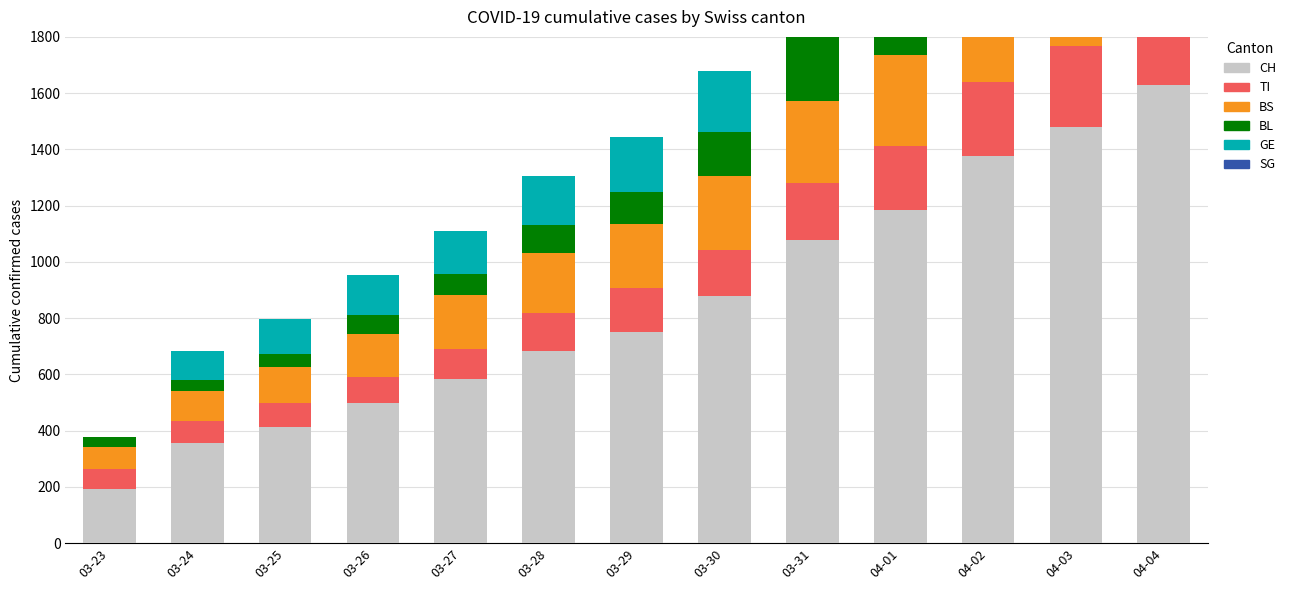

True or false: BS has a value of 292 at 03-31.

True